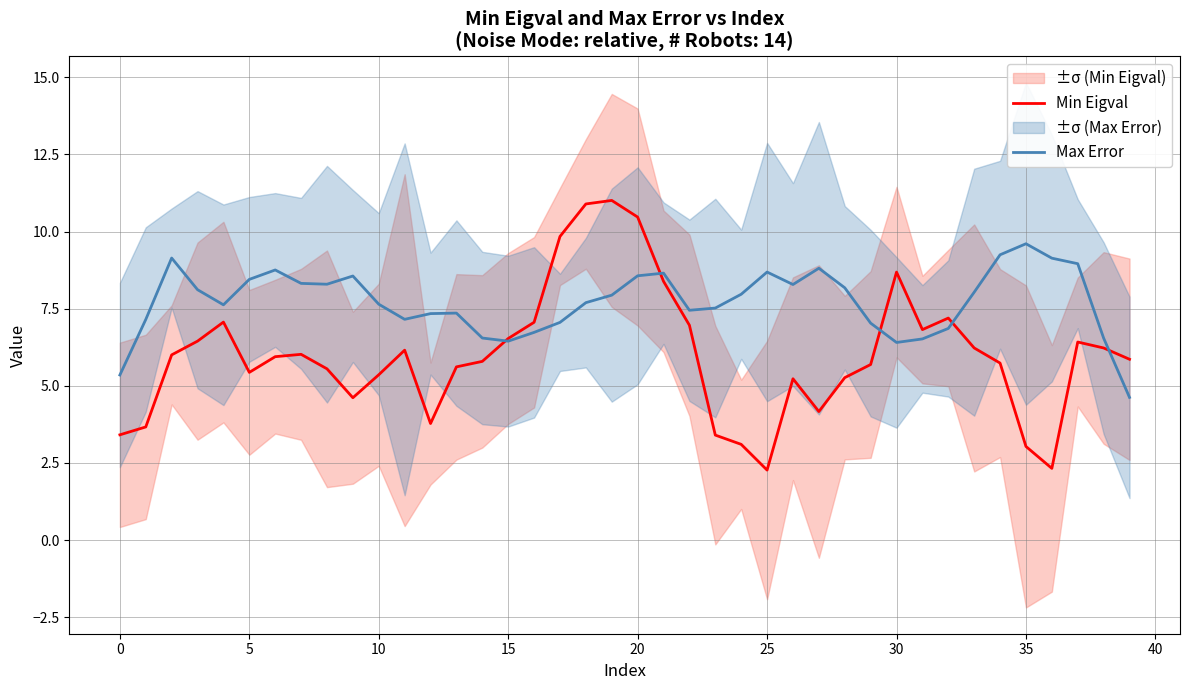

Is the value of Max Error at 23 greater than the value of Min Eigval at 34?

Yes